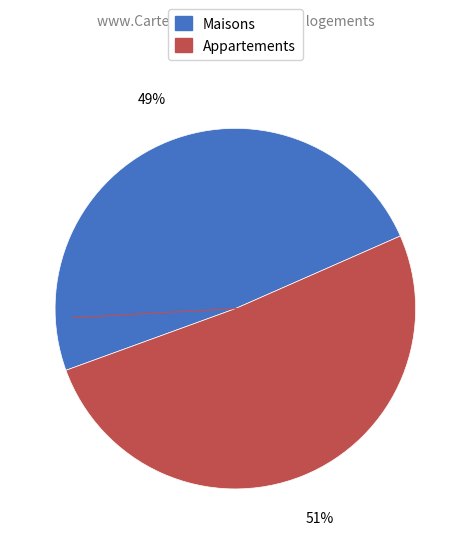

Is there any slice that represents more than half of the pie?

Yes